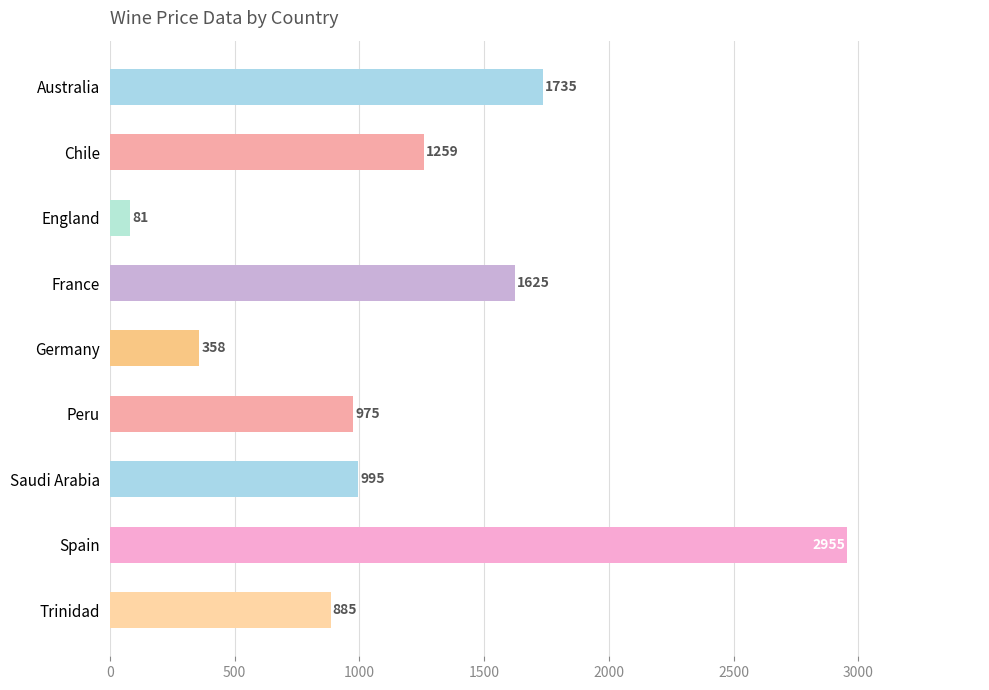

What is the sum of all values?

10868